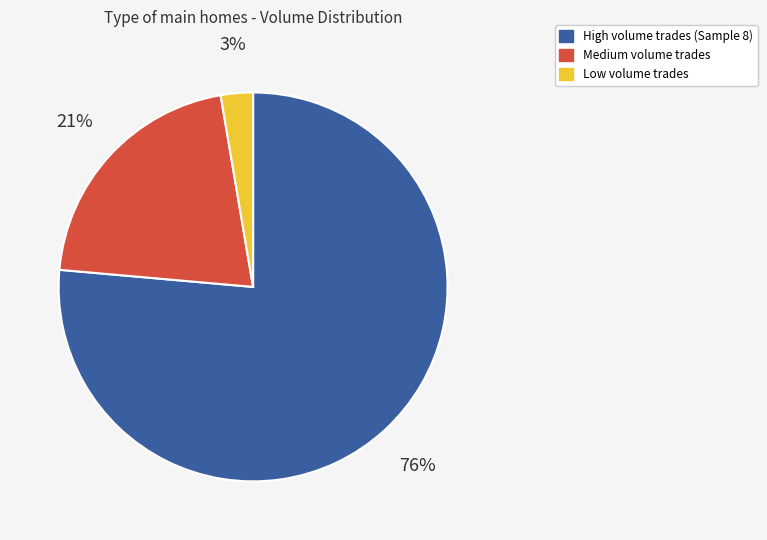

To the nearest percent, what is the average slice percentage?

33%